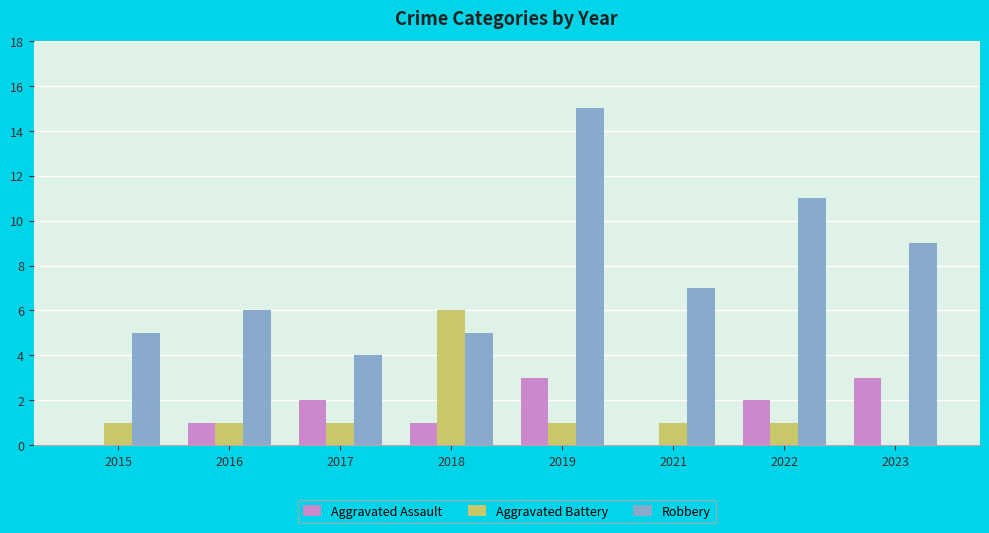

Reading left to right, what are all the values shown in this chart?

Aggravated Assault: 2015=0	2016=1	2017=2	2018=1	2019=3	2021=0	2022=2	2023=3
Aggravated Battery: 2015=1	2016=1	2017=1	2018=6	2019=1	2021=1	2022=1	2023=0
Robbery: 2015=5	2016=6	2017=4	2018=5	2019=15	2021=7	2022=11	2023=9